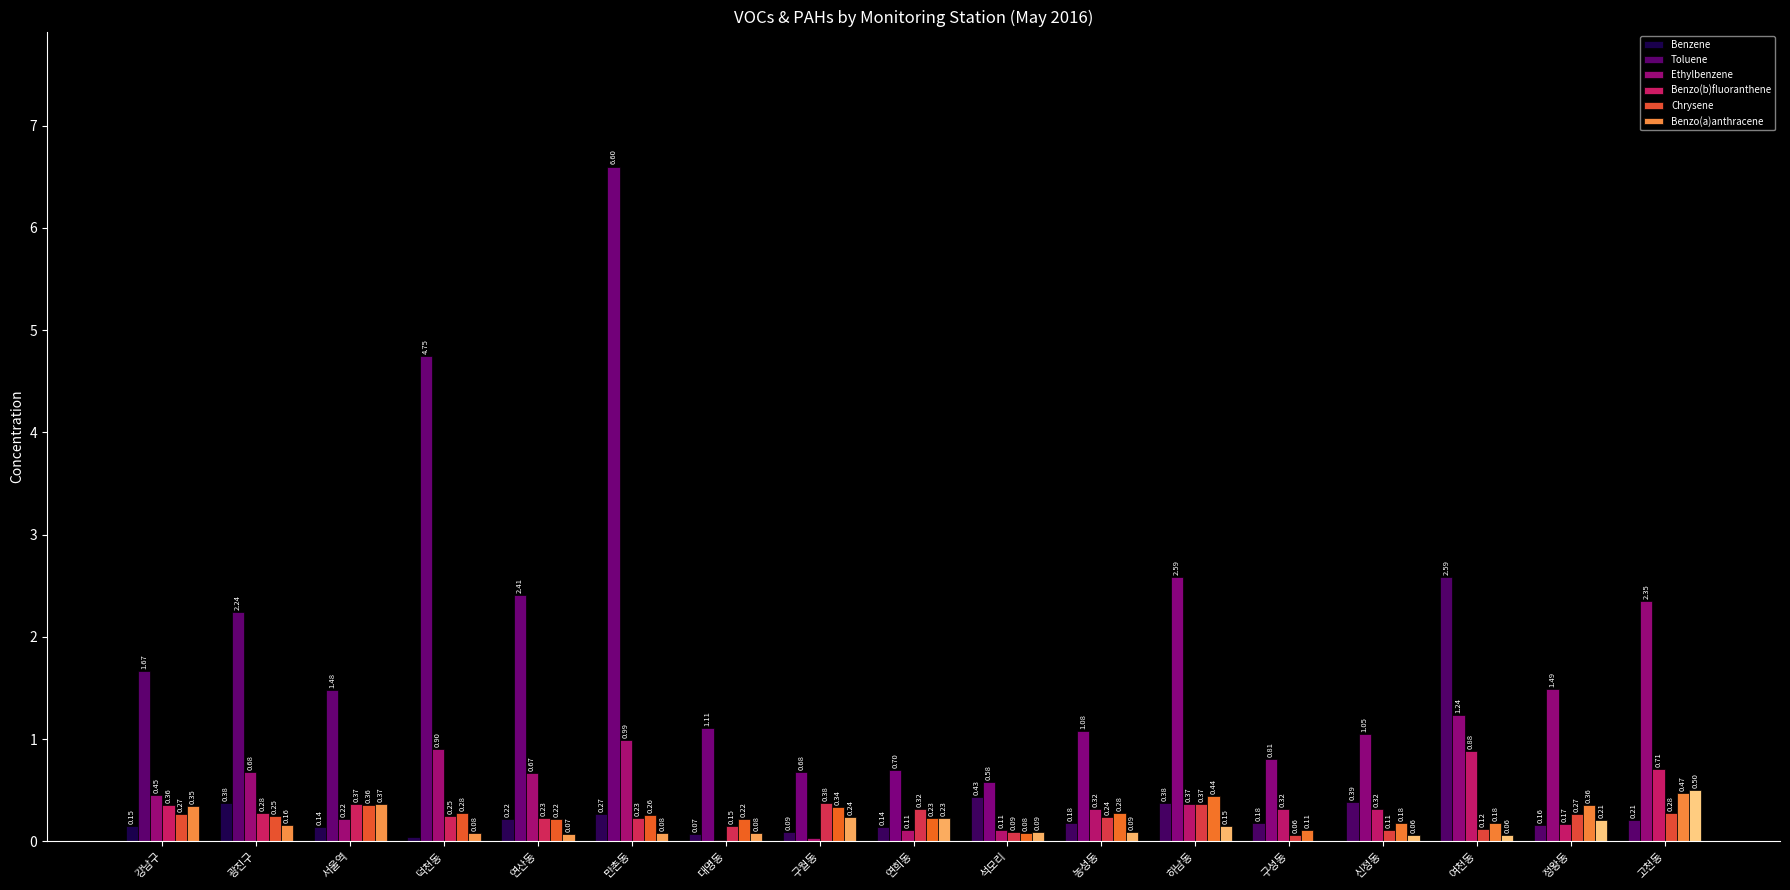

Where is Benzene nearest to the value 1?

석모리